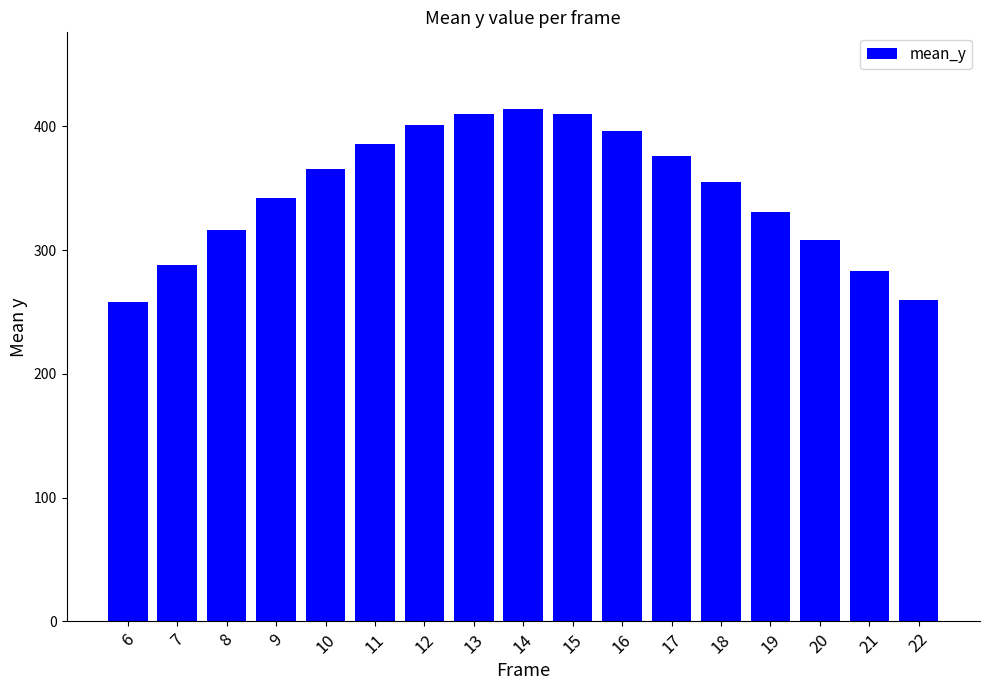

What is the value of the 6th bar from the left?

386